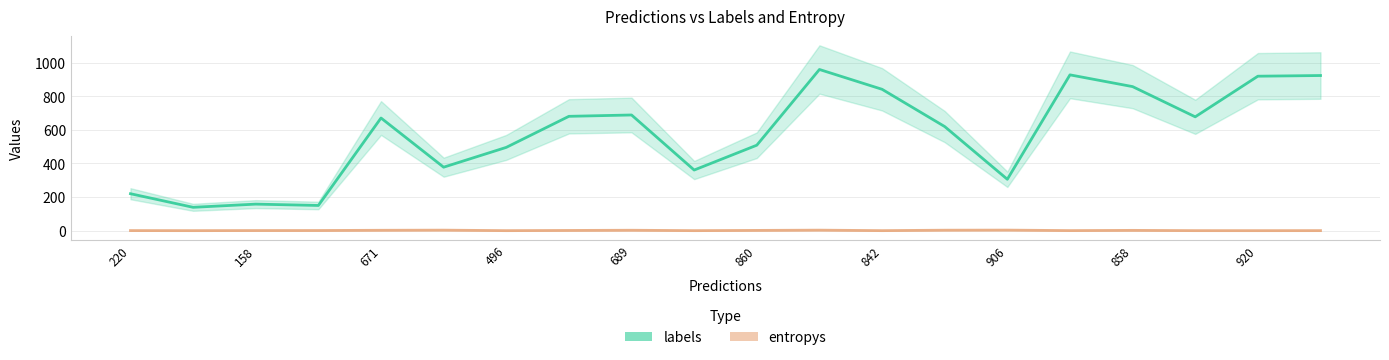

Which category has the lowest value in the entropys series?

920